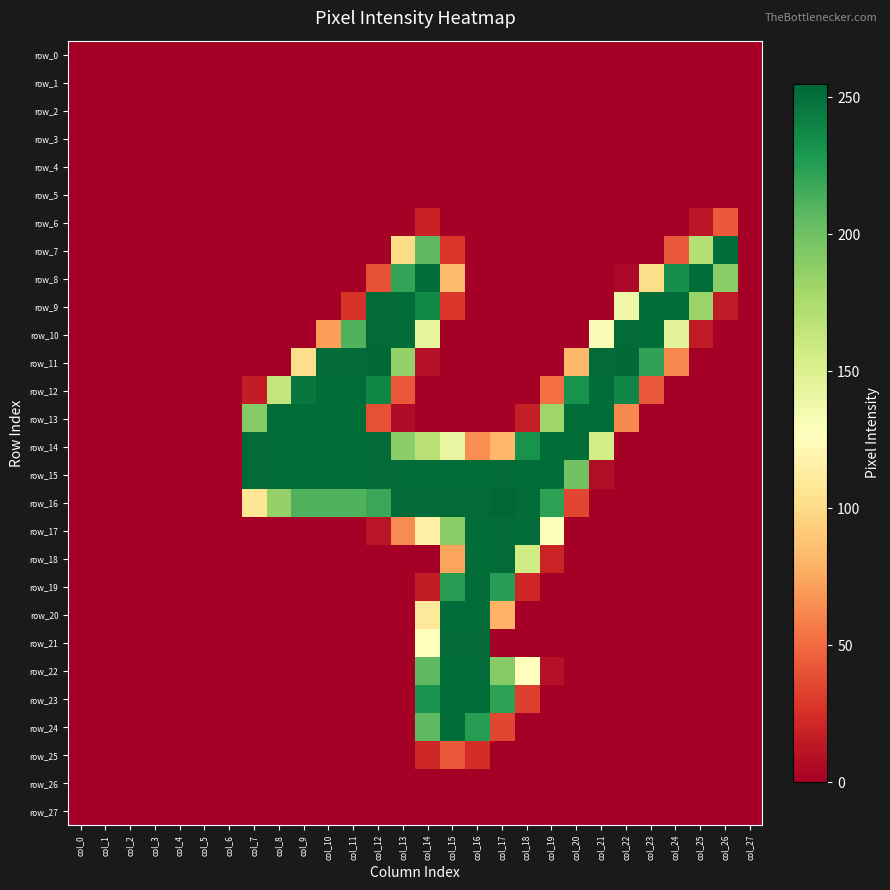

What is the difference between the maximum and minimum values in the row_20 series?

252